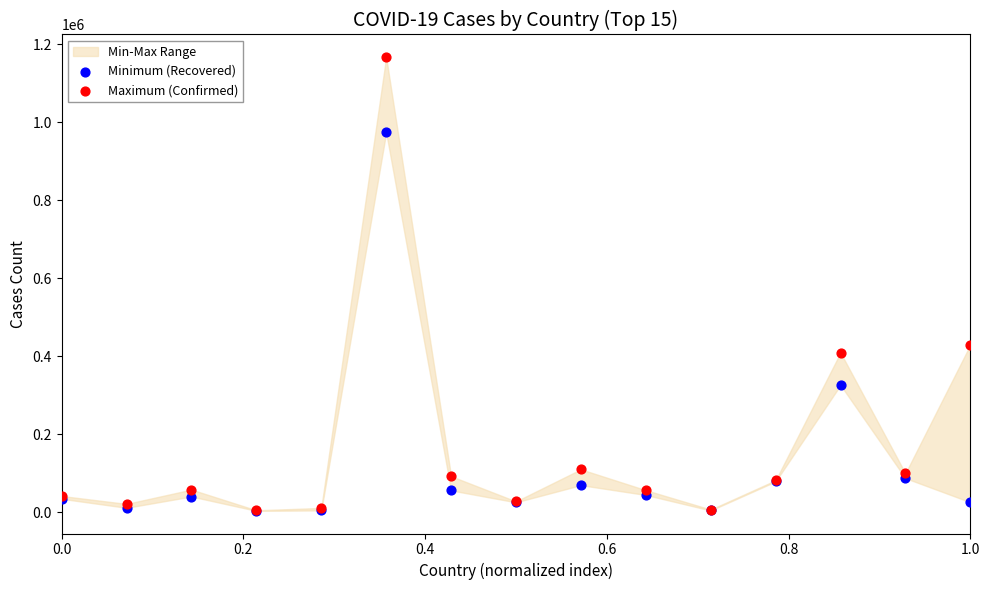

Across all series, what Y value is closest to 585199?

429229